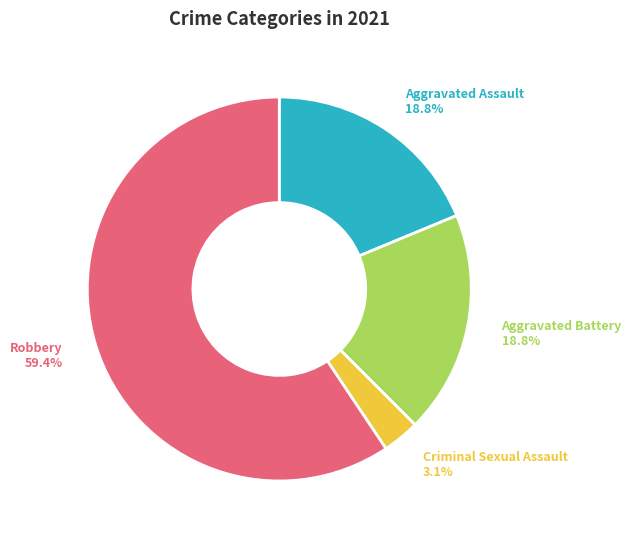

To the nearest percent, what is the difference between the largest and smallest slice percentages?

56%